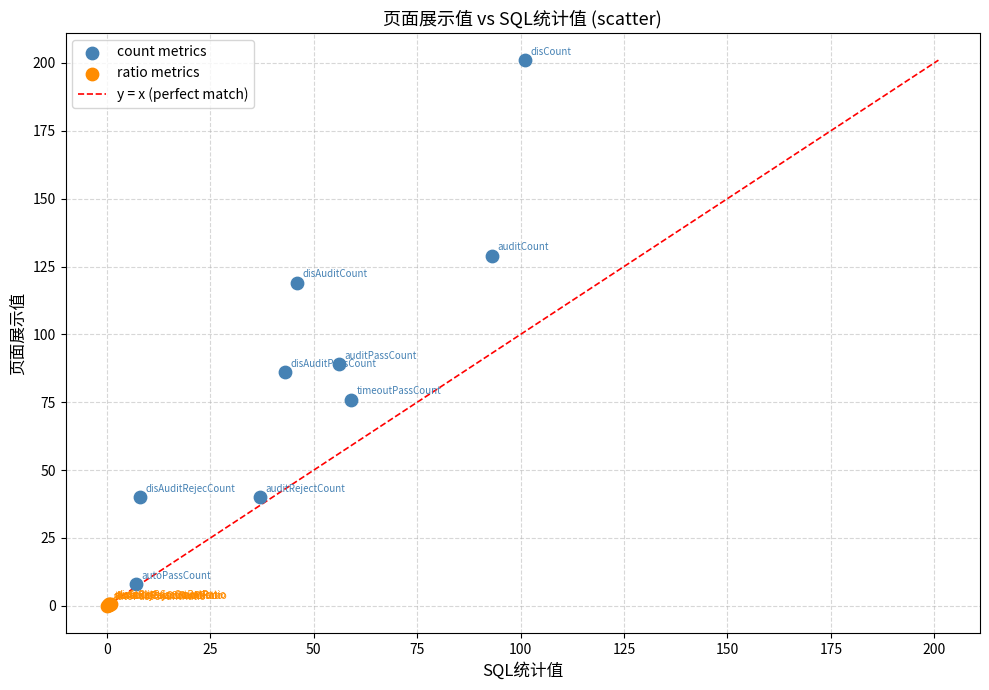

Which series reaches the maximum Y coordinate?

count metrics